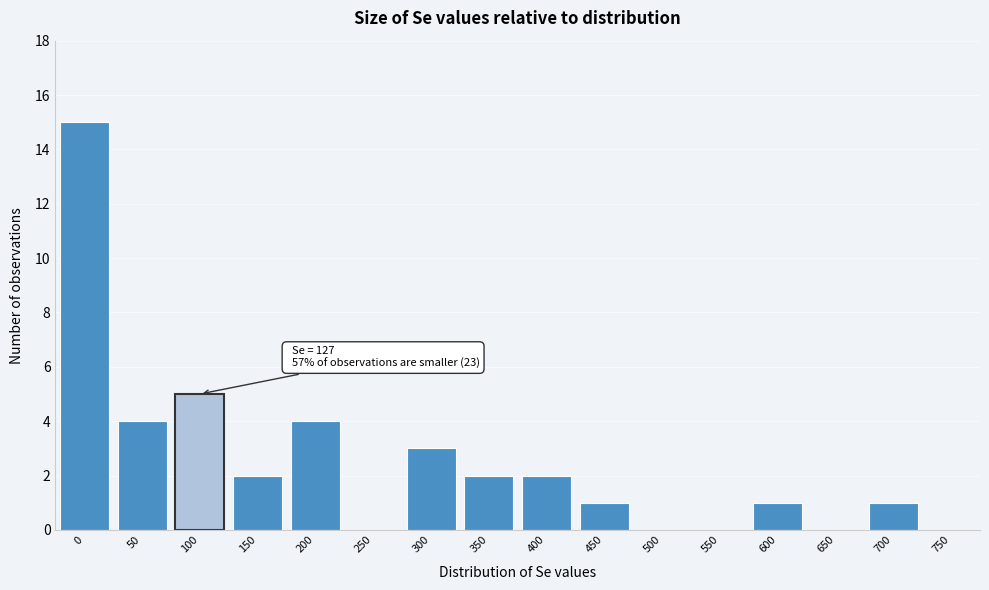

Reading left to right, what are all the values shown in this chart?

0=15	50=4	100=5	150=2	200=4	250=0	300=3	350=2	400=2	450=1	500=0	550=0	600=1	650=0	700=1	750=0